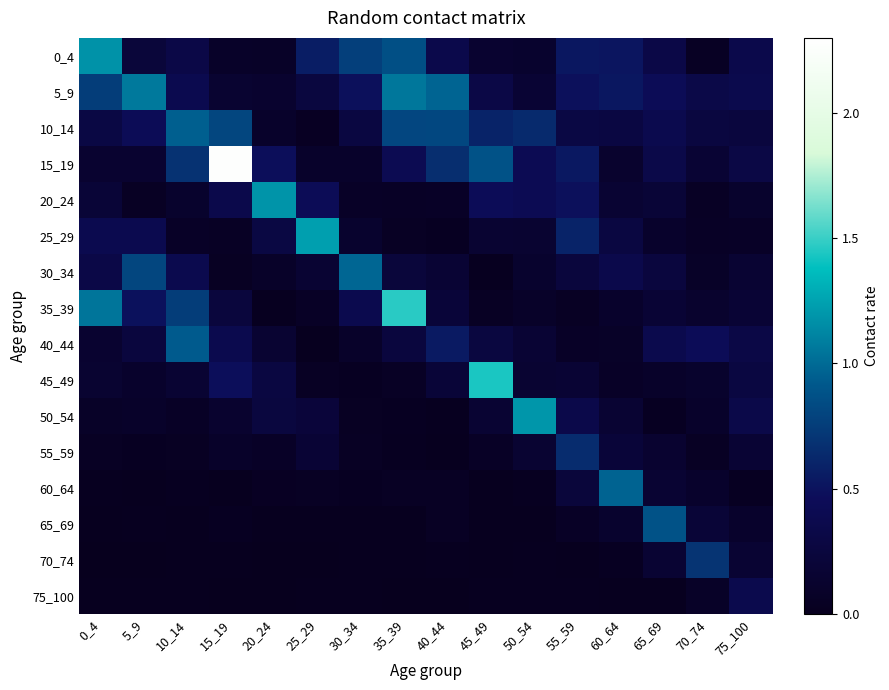

Reading left to right, list all the values displayed in this chart.

0_4: 0_4=1.2	5_9=0.2	10_14=0.3	15_19=0.1	20_24=0.1	25_29=0.6	30_34=0.8	35_39=0.9	40_44=0.4	45_49=0.1	50_54=0.1	55_59=0.5	60_64=0.5	65_69=0.3	70_74=0.1	75_100=0.4
5_9: 0_4=0.8	5_9=1.1	10_14=0.4	15_19=0.1	20_24=0.1	25_29=0.3	30_34=0.5	35_39=1.1	40_44=1.0	45_49=0.3	50_54=0.2	55_59=0.5	60_64=0.5	65_69=0.4	70_74=0.3	75_100=0.4
10_14: 0_4=0.3	5_9=0.4	10_14=0.9	15_19=0.8	20_24=0.1	25_29=0.0	30_34=0.3	35_39=0.8	40_44=0.8	45_49=0.6	50_54=0.6	55_59=0.3	60_64=0.3	65_69=0.4	70_74=0.3	75_100=0.3
15_19: 0_4=0.1	5_9=0.1	10_14=0.7	15_19=2.3	20_24=0.5	25_29=0.1	30_34=0.1	35_39=0.4	40_44=0.7	45_49=0.9	50_54=0.4	55_59=0.5	60_64=0.1	65_69=0.3	70_74=0.2	75_100=0.3
20_24: 0_4=0.2	5_9=0.0	10_14=0.1	15_19=0.4	20_24=1.2	25_29=0.4	30_34=0.1	35_39=0.1	40_44=0.1	45_49=0.5	50_54=0.4	55_59=0.5	60_64=0.2	65_69=0.2	70_74=0.1	75_100=0.1
25_29: 0_4=0.4	5_9=0.4	10_14=0.1	15_19=0.1	20_24=0.3	25_29=1.2	30_34=0.1	35_39=0.0	40_44=0.0	45_49=0.2	50_54=0.2	55_59=0.6	60_64=0.3	65_69=0.1	70_74=0.1	75_100=0.1
30_34: 0_4=0.3	5_9=0.8	10_14=0.4	15_19=0.0	20_24=0.1	25_29=0.2	30_34=1.0	35_39=0.2	40_44=0.2	45_49=0.0	50_54=0.1	55_59=0.2	60_64=0.4	65_69=0.2	70_74=0.1	75_100=0.2
35_39: 0_4=1.0	5_9=0.5	10_14=0.8	15_19=0.2	20_24=0.0	25_29=0.1	30_34=0.4	35_39=1.5	40_44=0.2	45_49=0.1	50_54=0.1	55_59=0.0	60_64=0.1	65_69=0.2	70_74=0.1	75_100=0.2
40_44: 0_4=0.1	5_9=0.3	10_14=0.9	15_19=0.4	20_24=0.2	25_29=0.0	30_34=0.1	35_39=0.2	40_44=0.5	45_49=0.3	50_54=0.2	55_59=0.1	60_64=0.1	65_69=0.4	70_74=0.4	75_100=0.3
45_49: 0_4=0.1	5_9=0.1	10_14=0.2	15_19=0.5	20_24=0.3	25_29=0.1	30_34=0.0	35_39=0.1	40_44=0.2	45_49=1.4	50_54=0.2	55_59=0.2	60_64=0.1	65_69=0.1	70_74=0.1	75_100=0.3
50_54: 0_4=0.1	5_9=0.1	10_14=0.1	15_19=0.1	20_24=0.3	25_29=0.2	30_34=0.0	35_39=0.0	40_44=0.0	45_49=0.2	50_54=1.2	55_59=0.3	60_64=0.2	65_69=0.0	70_74=0.1	75_100=0.3
55_59: 0_4=0.0	5_9=0.0	10_14=0.0	15_19=0.1	20_24=0.1	25_29=0.2	30_34=0.0	35_39=0.0	40_44=0.0	45_49=0.1	50_54=0.2	55_59=0.6	60_64=0.2	65_69=0.1	70_74=0.1	75_100=0.2
60_64: 0_4=0.0	5_9=0.0	10_14=0.0	15_19=0.0	20_24=0.0	25_29=0.1	30_34=0.0	35_39=0.0	40_44=0.0	45_49=0.0	50_54=0.0	55_59=0.2	60_64=1.0	65_69=0.2	70_74=0.1	75_100=0.0
65_69: 0_4=0.0	5_9=0.0	10_14=0.0	15_19=0.0	20_24=0.0	25_29=0.0	30_34=0.0	35_39=0.0	40_44=0.0	45_49=0.0	50_54=0.0	55_59=0.1	60_64=0.1	65_69=0.9	70_74=0.2	75_100=0.1
70_74: 0_4=0.0	5_9=0.0	10_14=0.0	15_19=0.0	20_24=0.0	25_29=0.0	30_34=0.0	35_39=0.0	40_44=0.0	45_49=0.0	50_54=0.0	55_59=0.0	60_64=0.0	65_69=0.2	70_74=0.7	75_100=0.2
75_100: 0_4=0.0	5_9=0.0	10_14=0.0	15_19=0.0	20_24=0.0	25_29=0.0	30_34=0.0	35_39=0.0	40_44=0.0	45_49=0.0	50_54=0.0	55_59=0.0	60_64=0.0	65_69=0.0	70_74=0.1	75_100=0.4